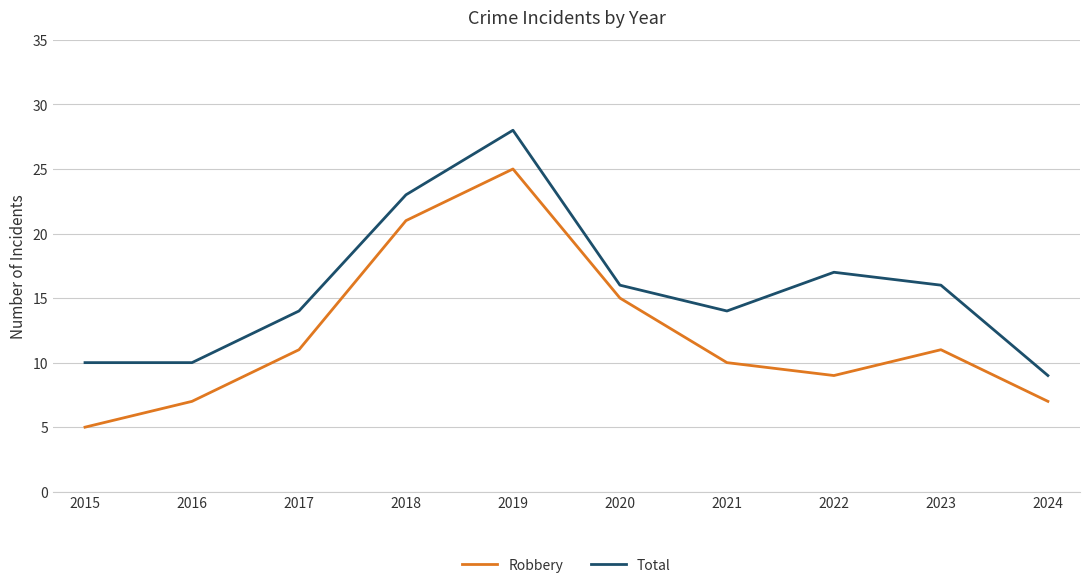

Which category has the lowest value across all series?

2015